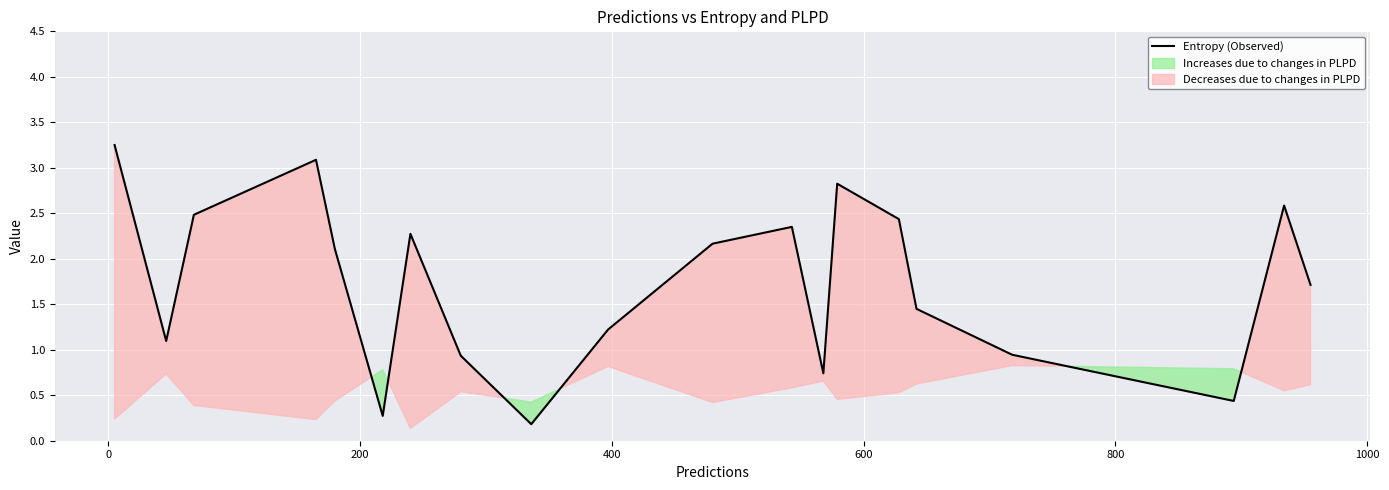

What is the difference between the maximum and minimum values?

3.1